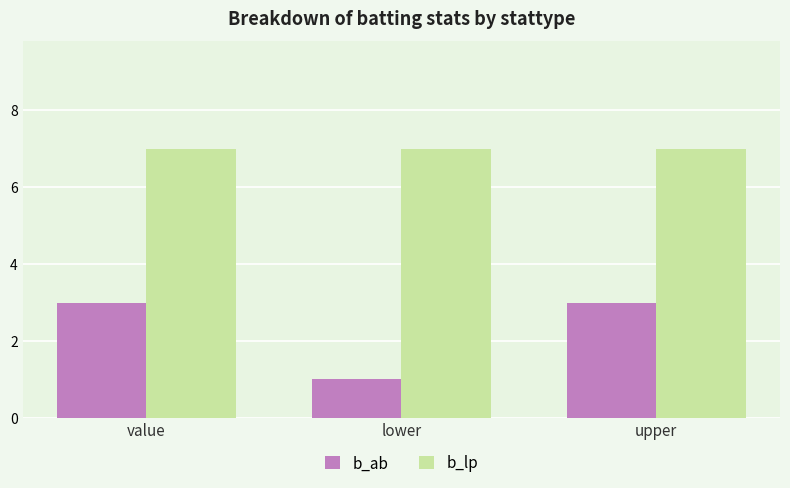

At how many categories does at least one series exceed 2?

3